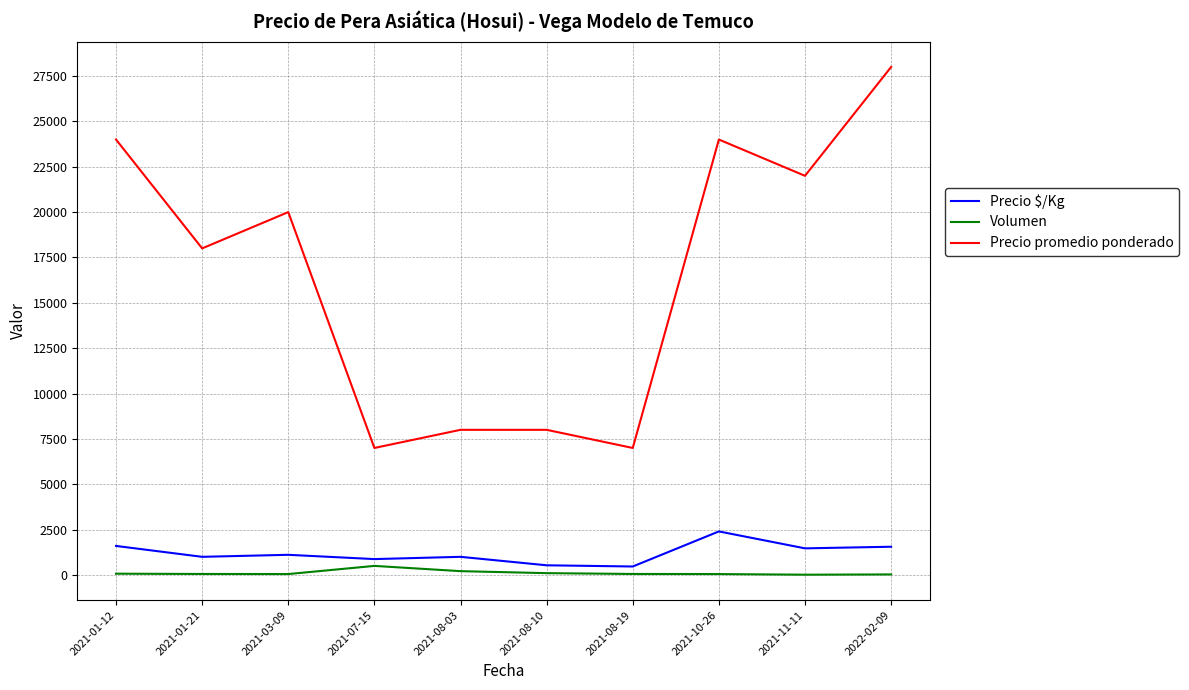

Is the value of Precio promedio ponderado at 2021-10-26 greater than the value of Volumen at 2021-01-21?

Yes